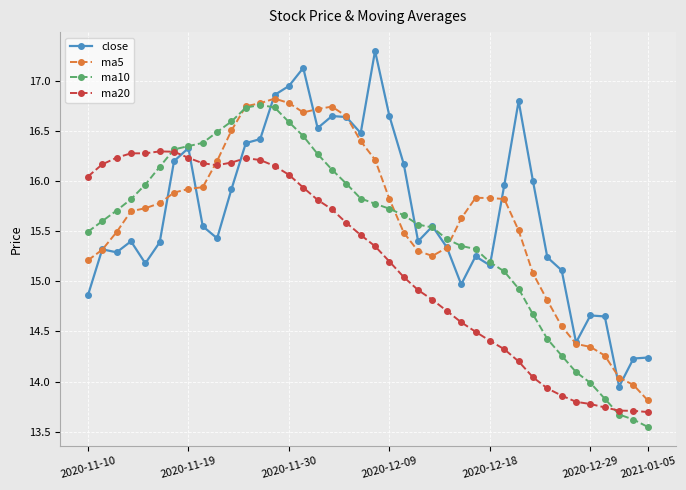

At how many categories does at least one series exceed 15?

34